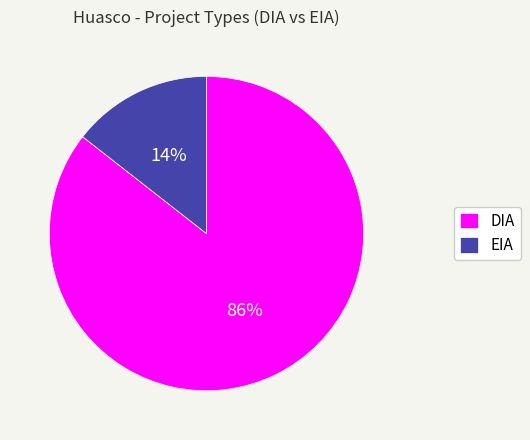

Rank the categories by value from highest to lowest.

DIA, EIA